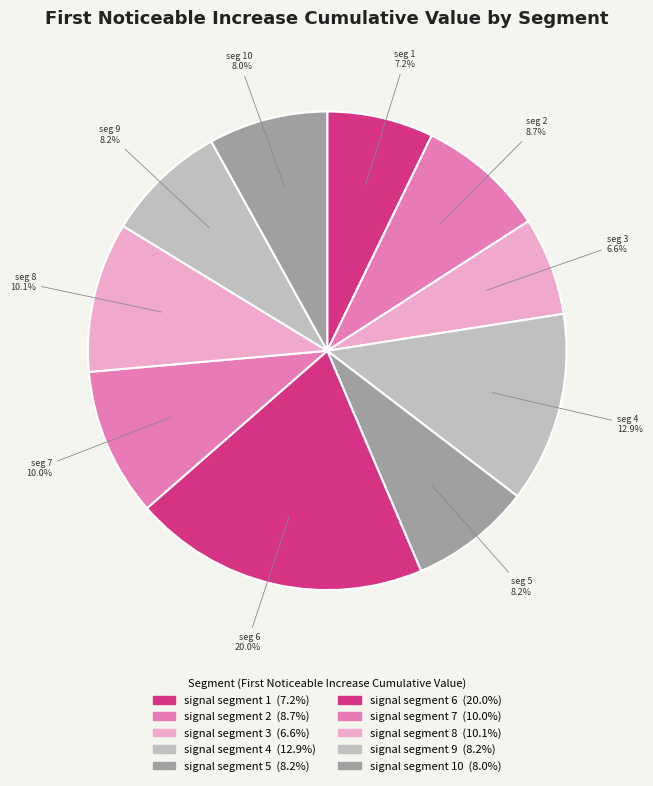

Which slice is the smallest?

signal segment 3